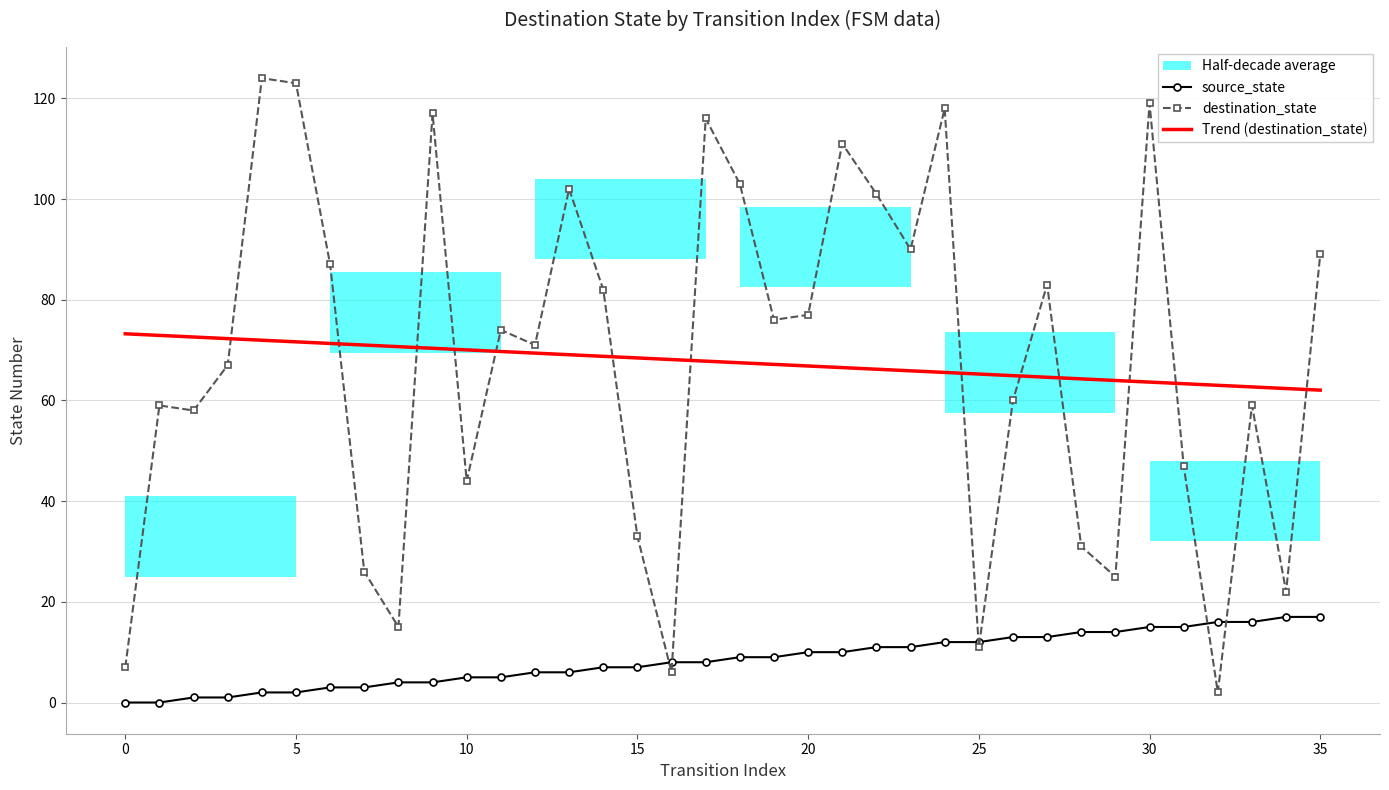

What is the highest value of the source_state series?

17.0